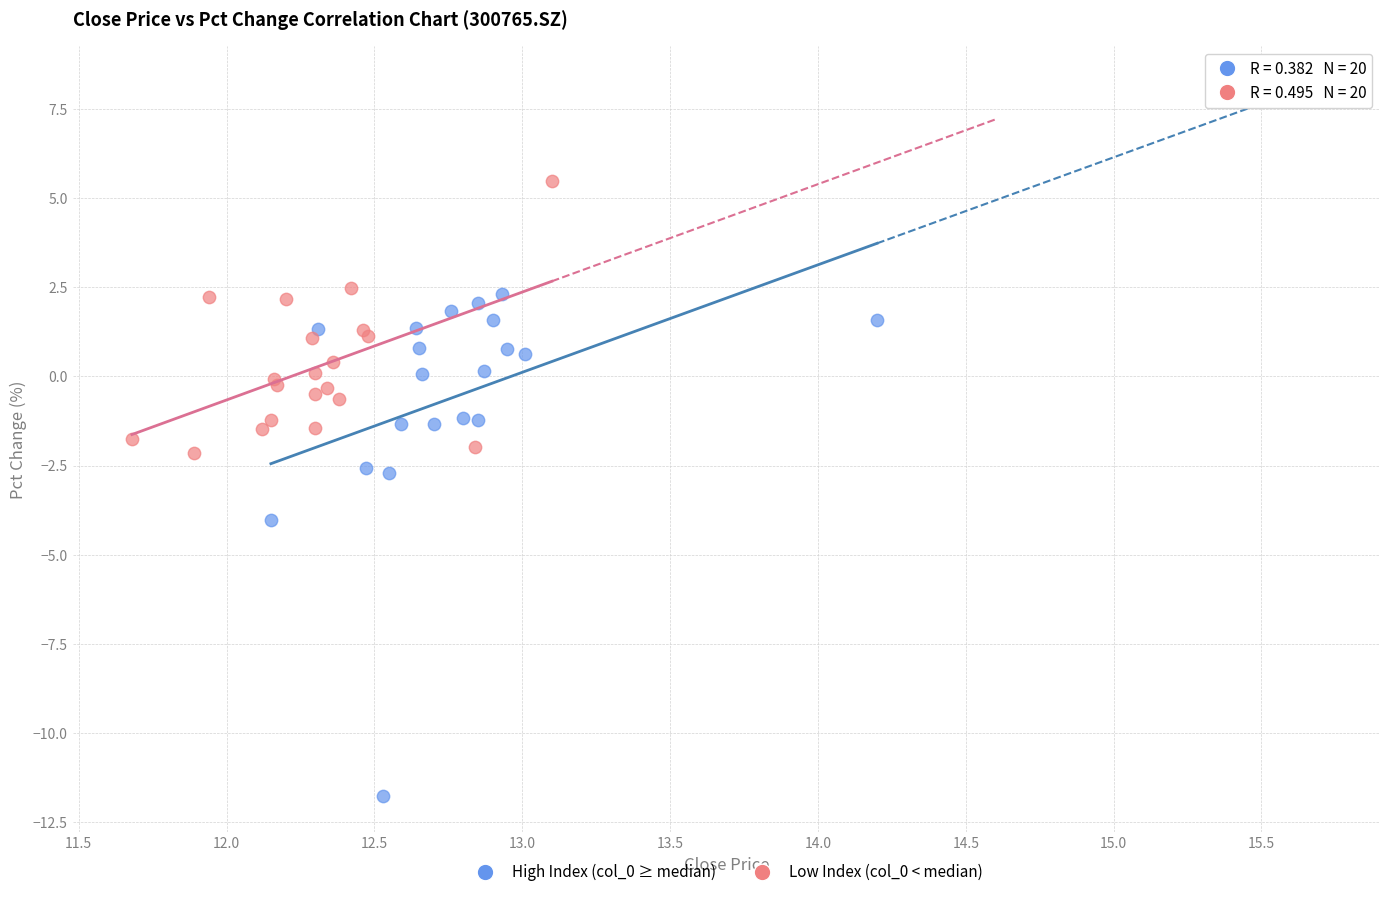

Which series reaches the maximum Y coordinate?

Low Index (col_0 < median)